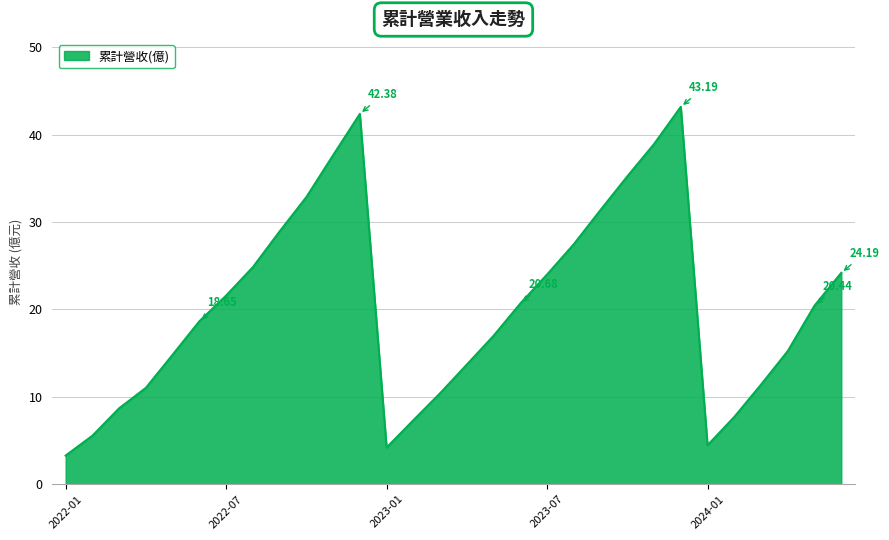

What is the difference between the maximum and minimum values?

39.9